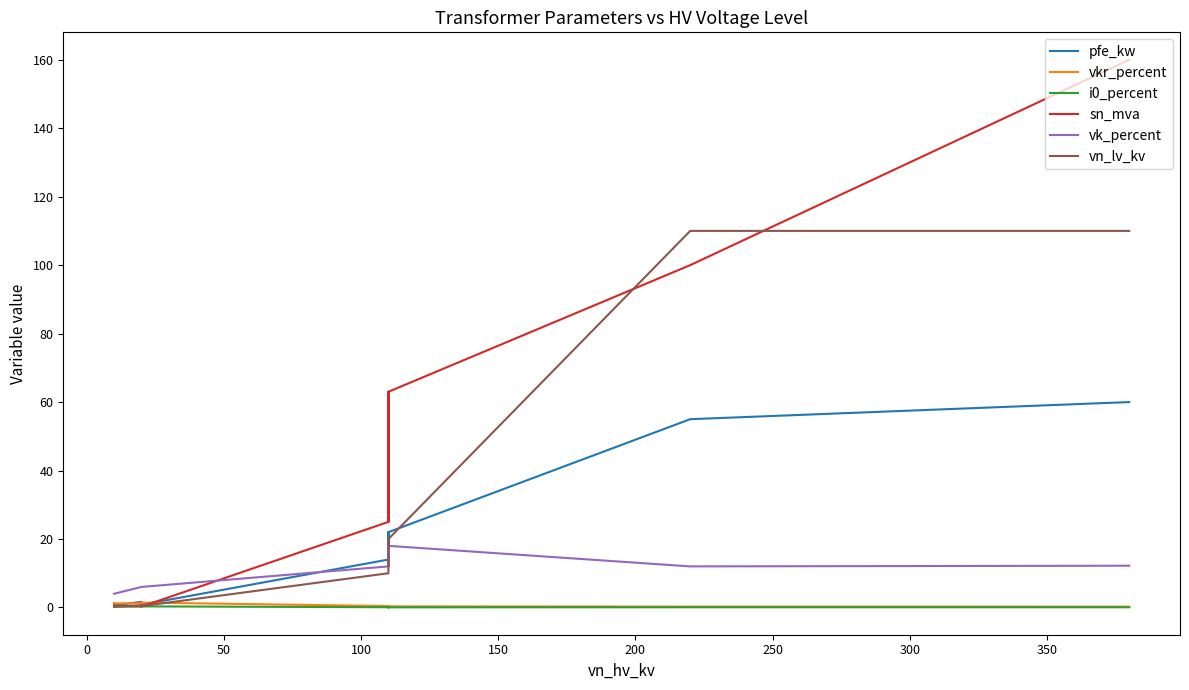

How many series are shown in this chart?

6